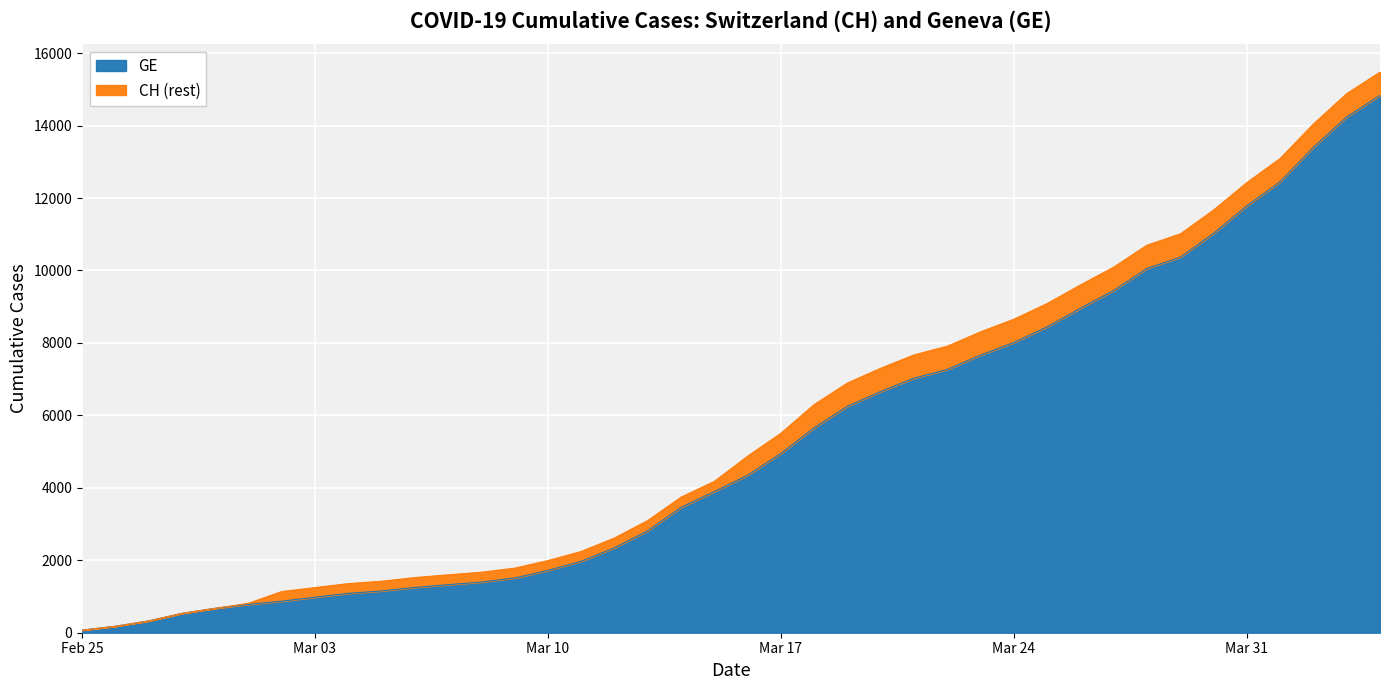

The GE series shows 10267 at 2020-03-20. True or false?

False